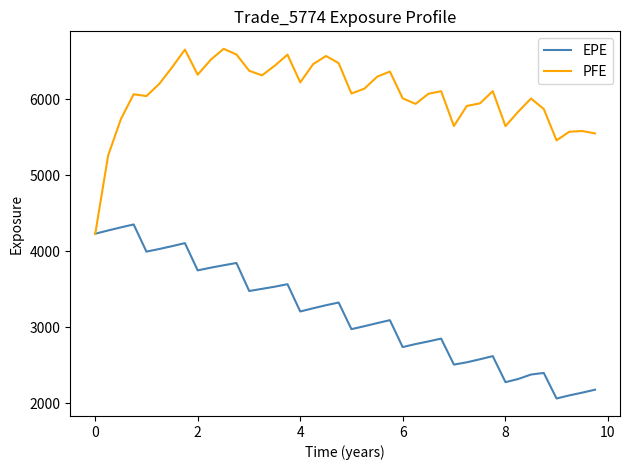

Rank the series by their average value, from lowest to highest.

EPE, PFE